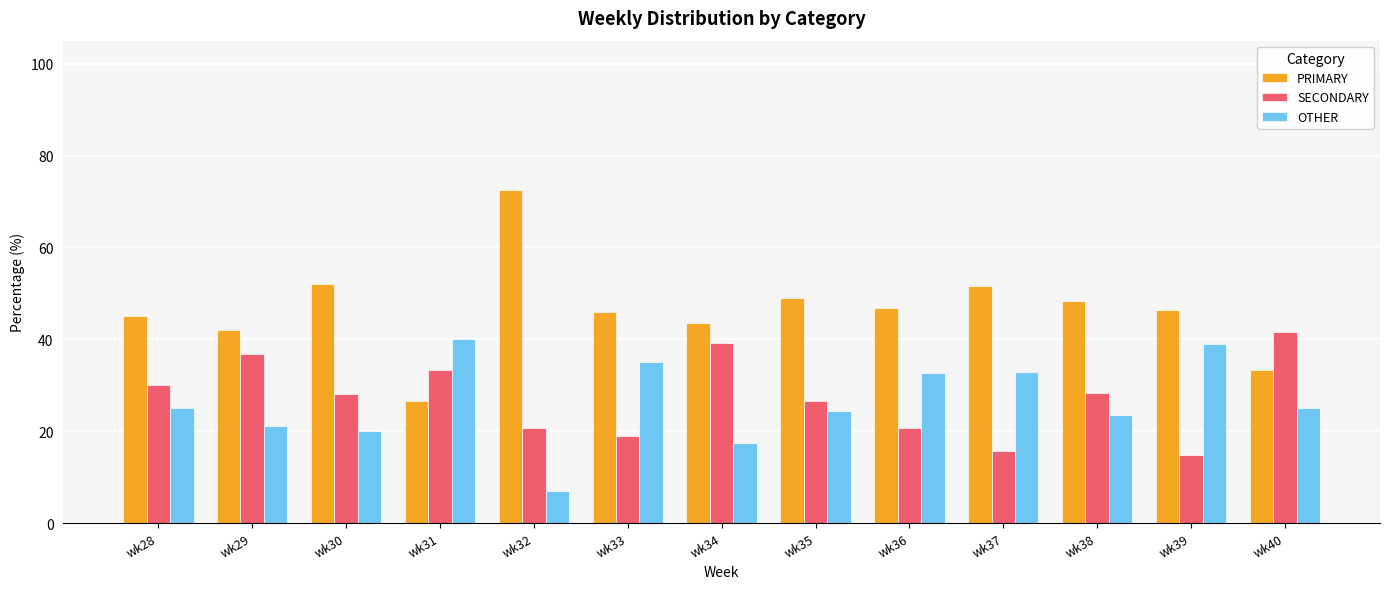

What is the difference between the maximum and minimum values in the SECONDARY series?

26.9